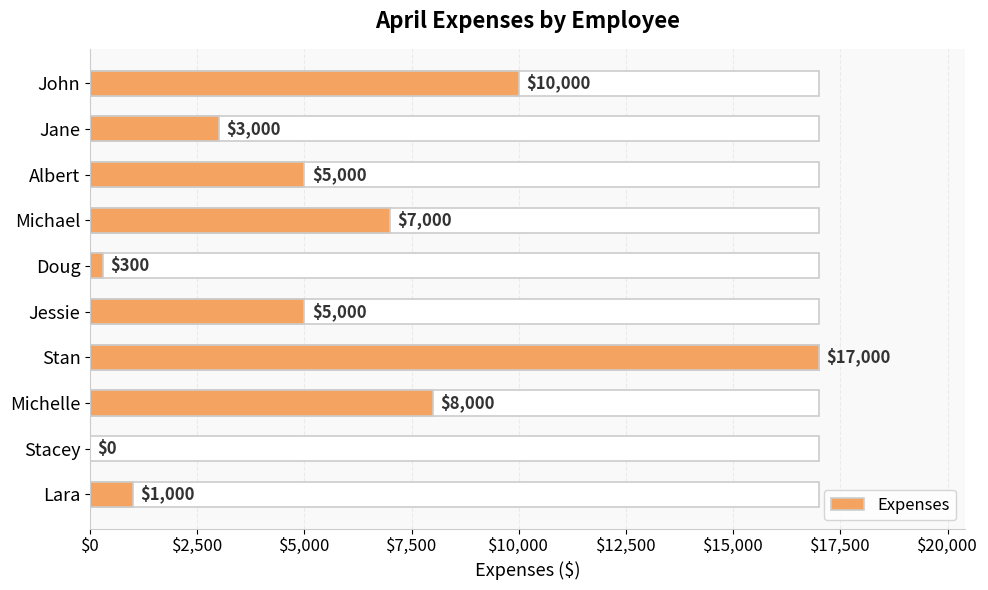

Are the bars horizontal?

Yes